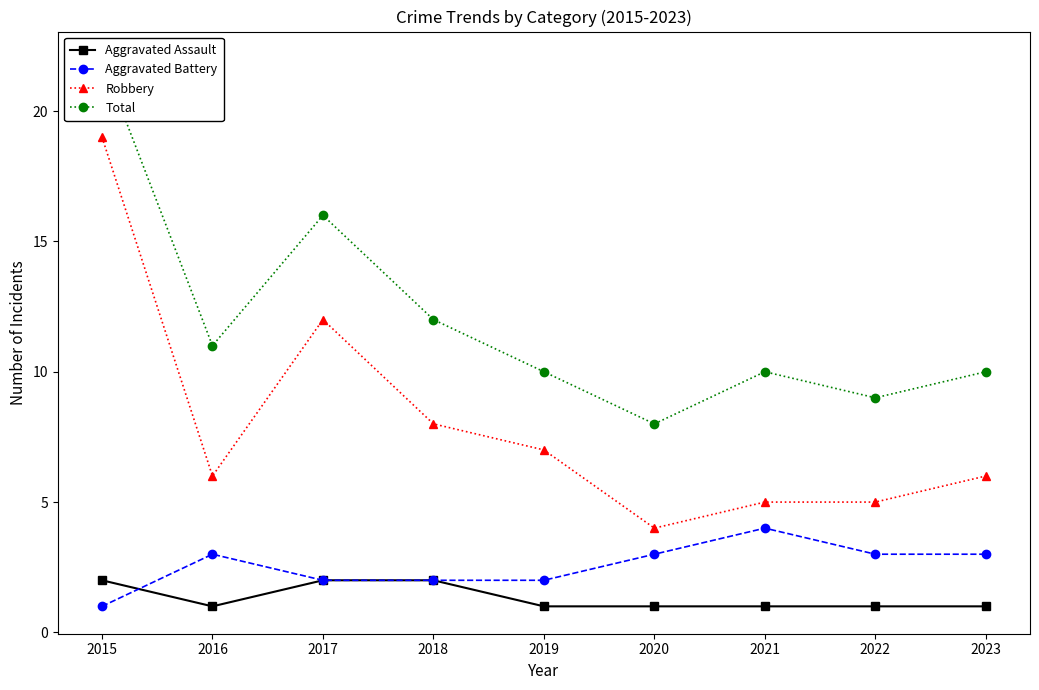

Is the value of Aggravated Battery at 2022 greater than the value of Robbery at 2021?

No